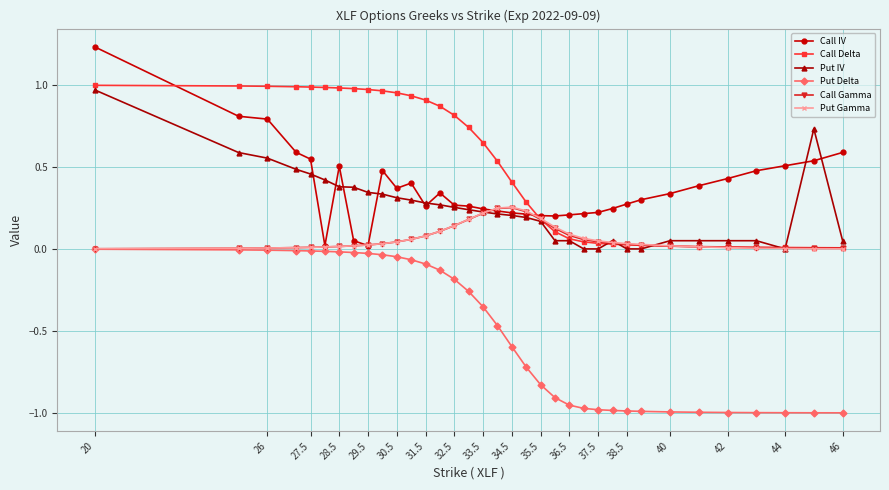

Which series has the largest total across all categories?

Call Delta